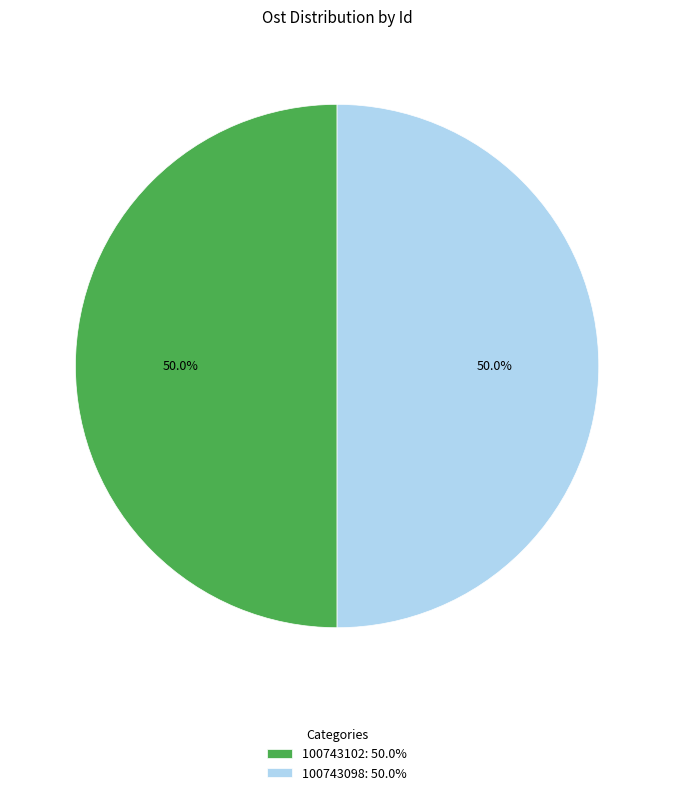

To the nearest percent, what percentage of the pie is 100743098?

50%